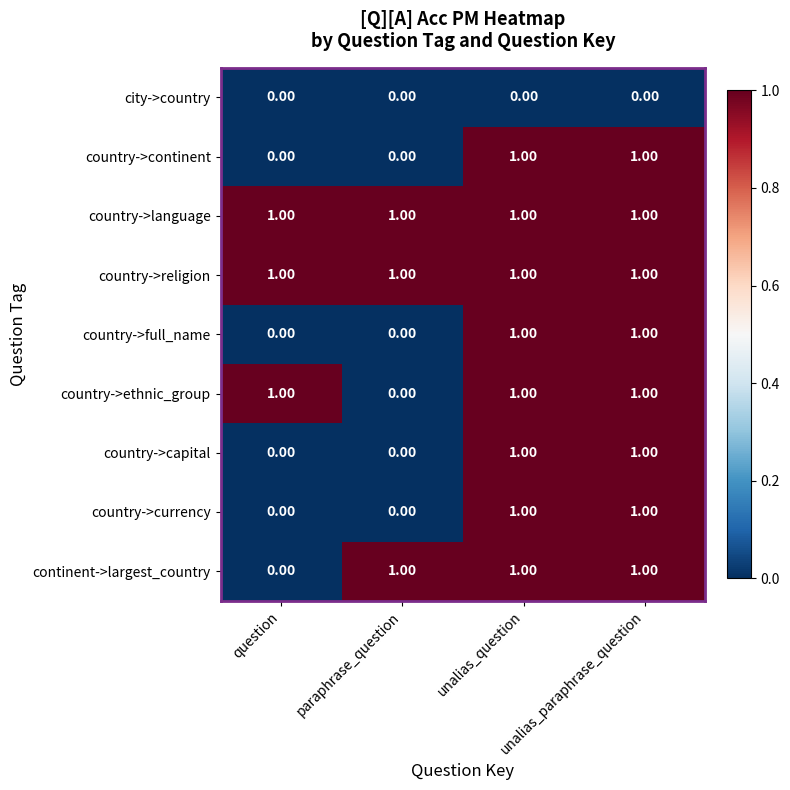

What is the total value across all series at paraphrase_question?

3